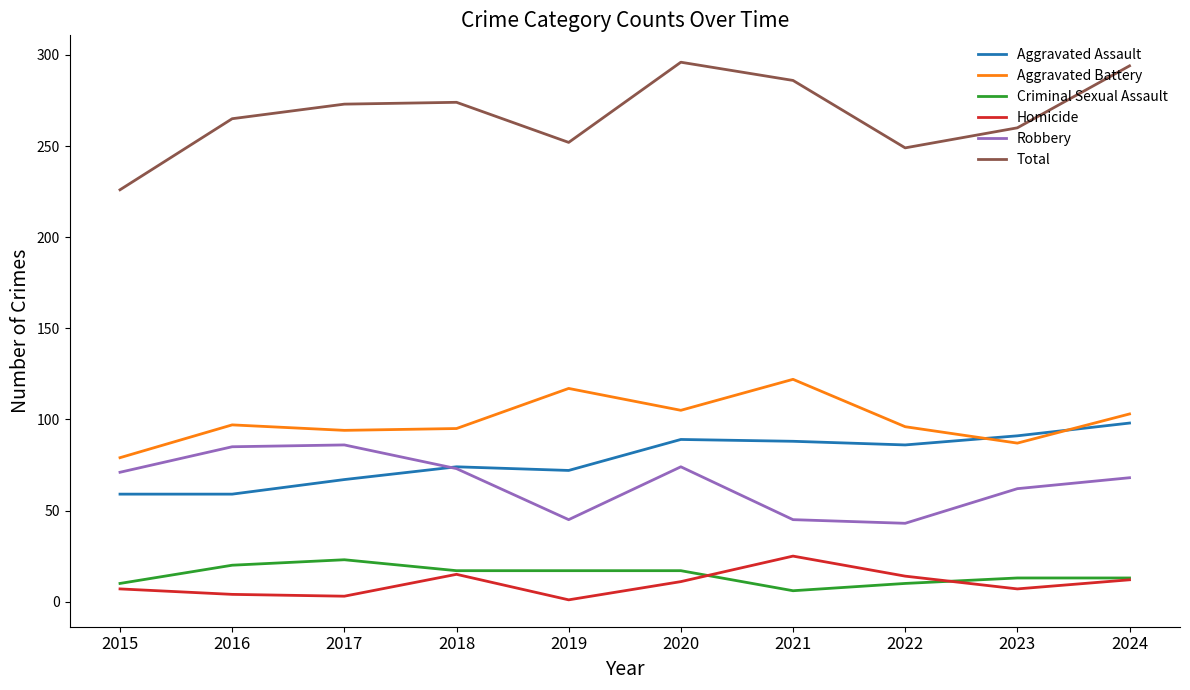

Is the value of Criminal Sexual Assault at 2020 greater than the value of Robbery at 2023?

No